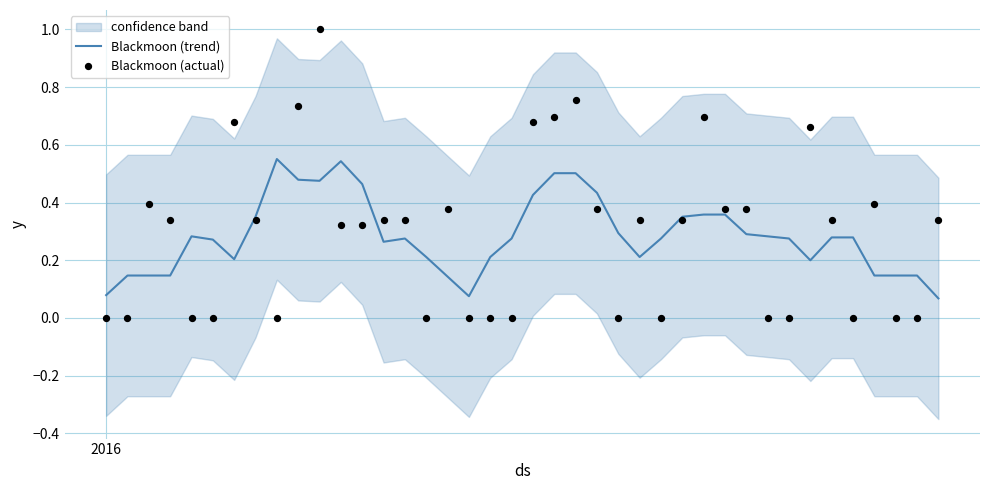

Is the value of Blackmoon (actual) at 15 greater than the value of Blackmoon (trend) at 39?

No